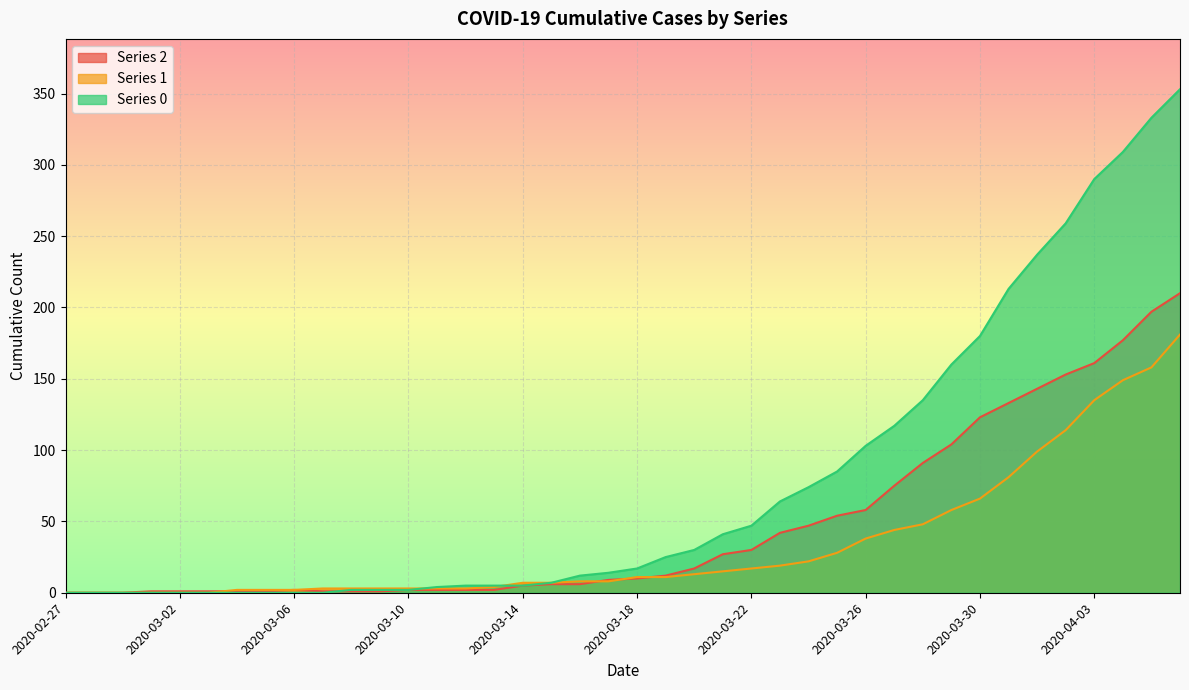

At how many categories does at least one series exceed 230?

6